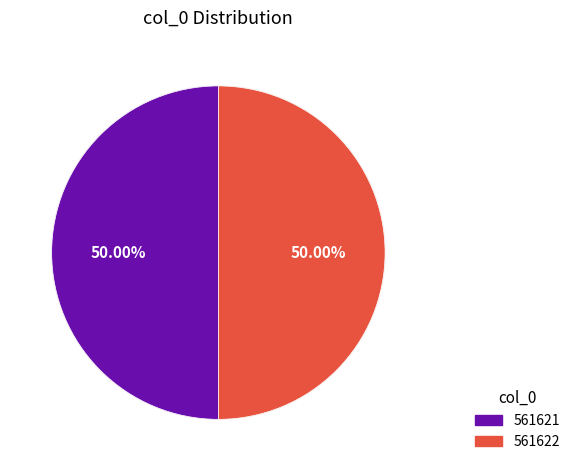

True or false: 561621 accounts for 50% of the total.

True